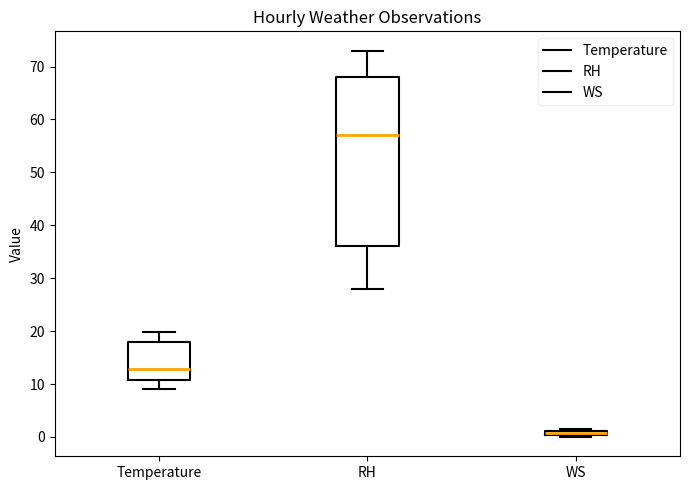

Which box is the tallest, from its lower edge to its upper edge?

RH